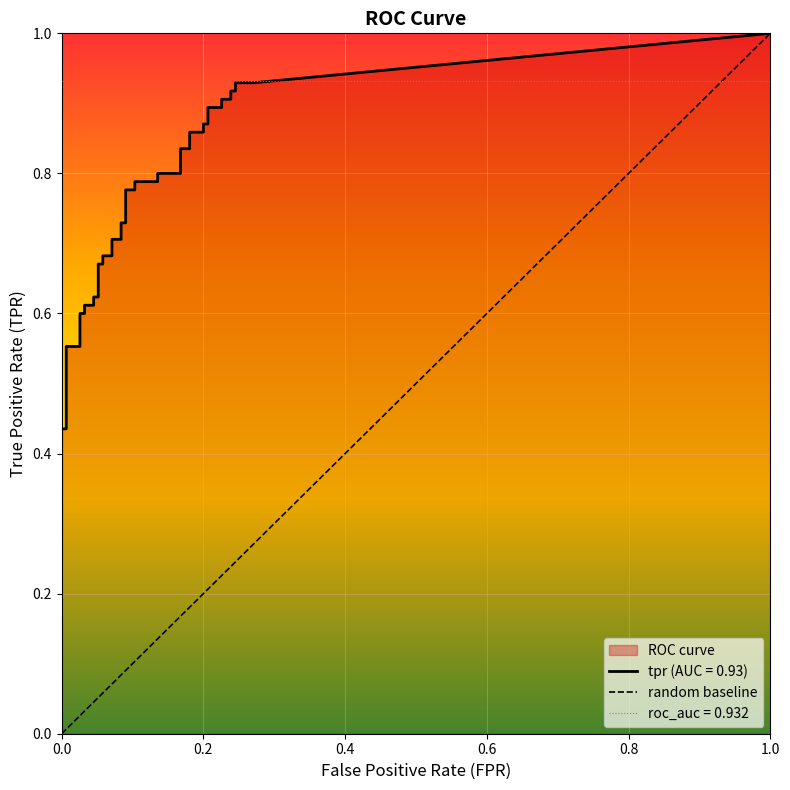

What is the sum of all tpr values?

28.9